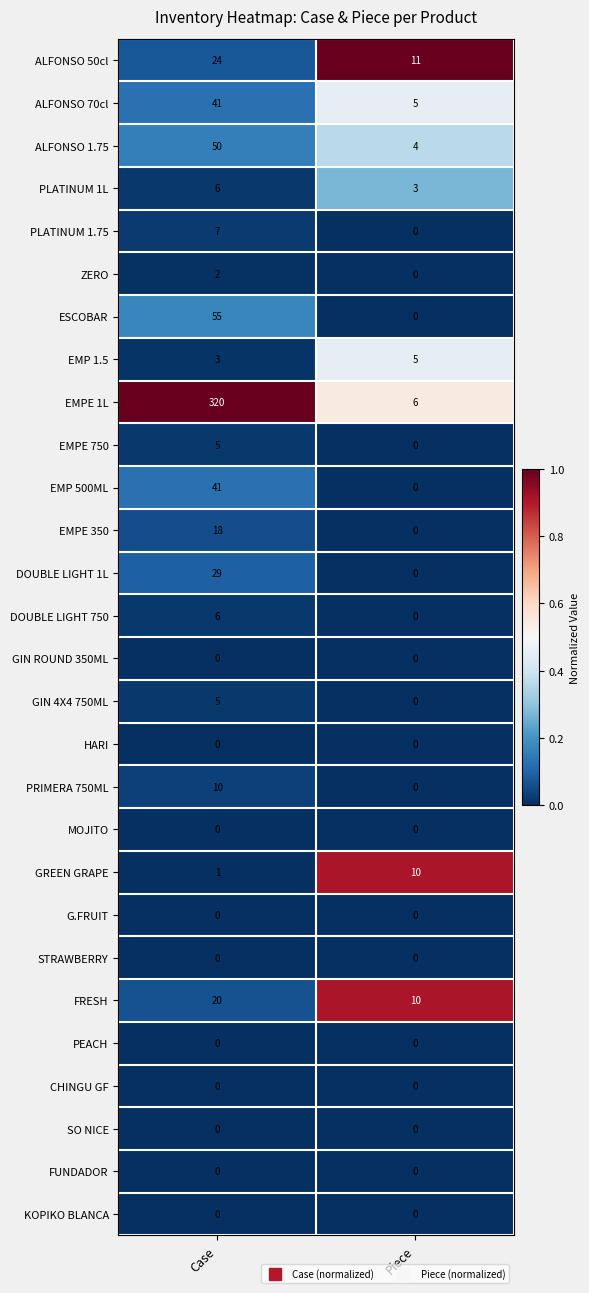

What is the difference between the maximum and minimum values in the DOUBLE LIGHT 750 series?

6